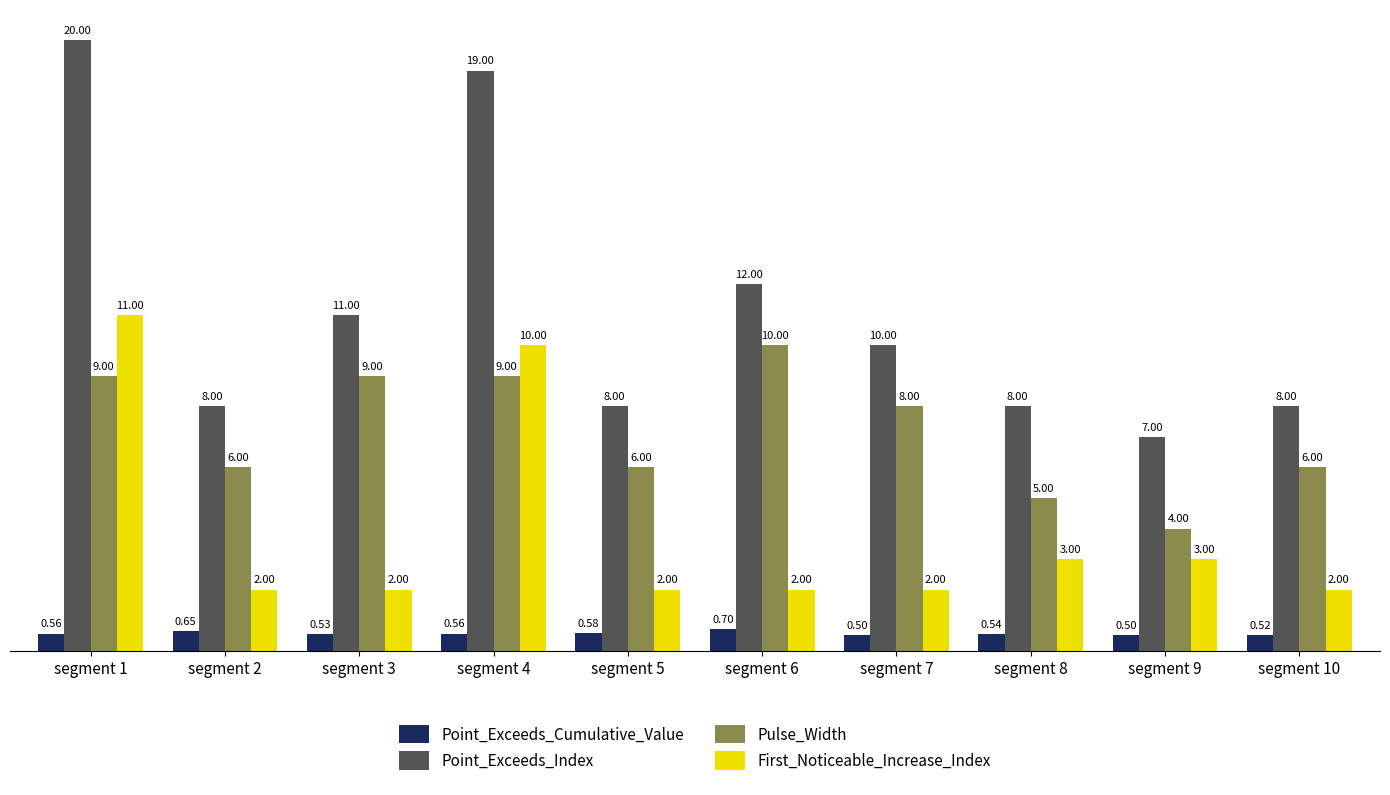

Which series has the widest spread of values?

Point_Exceeds_Index